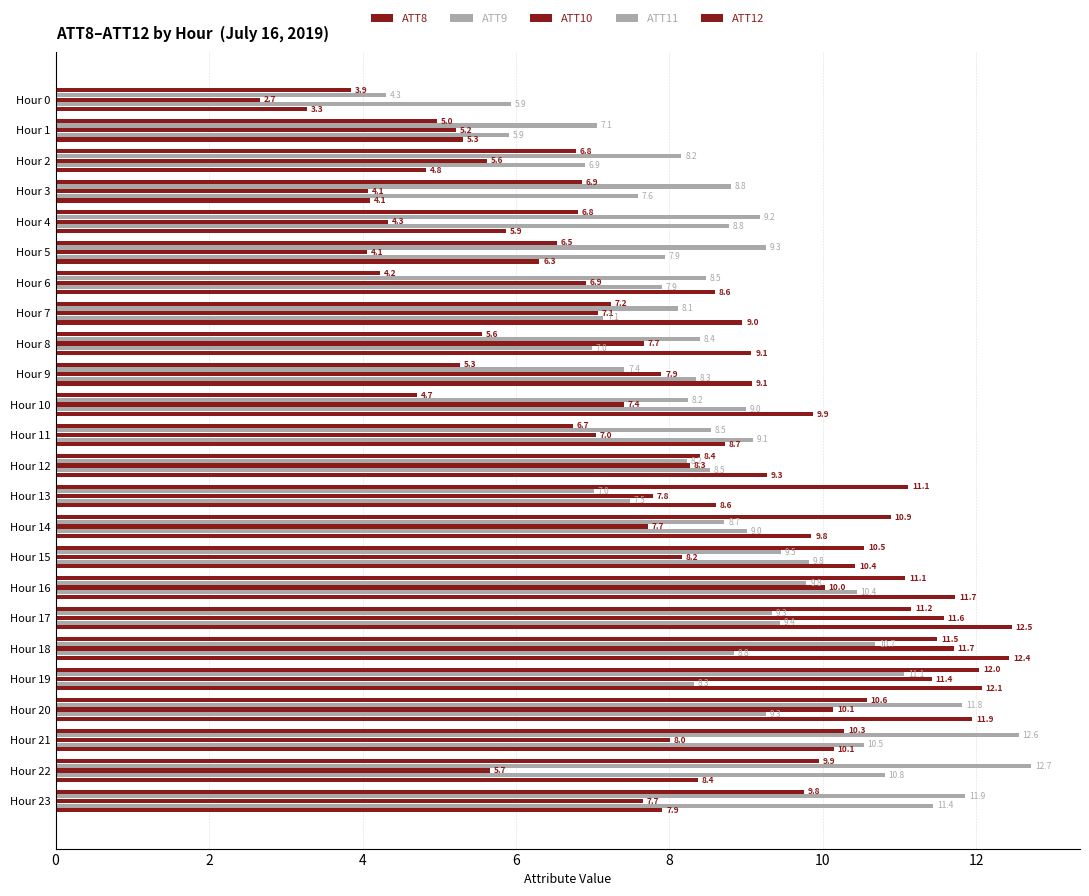

How many data points in ATT9 are less than 8?

4